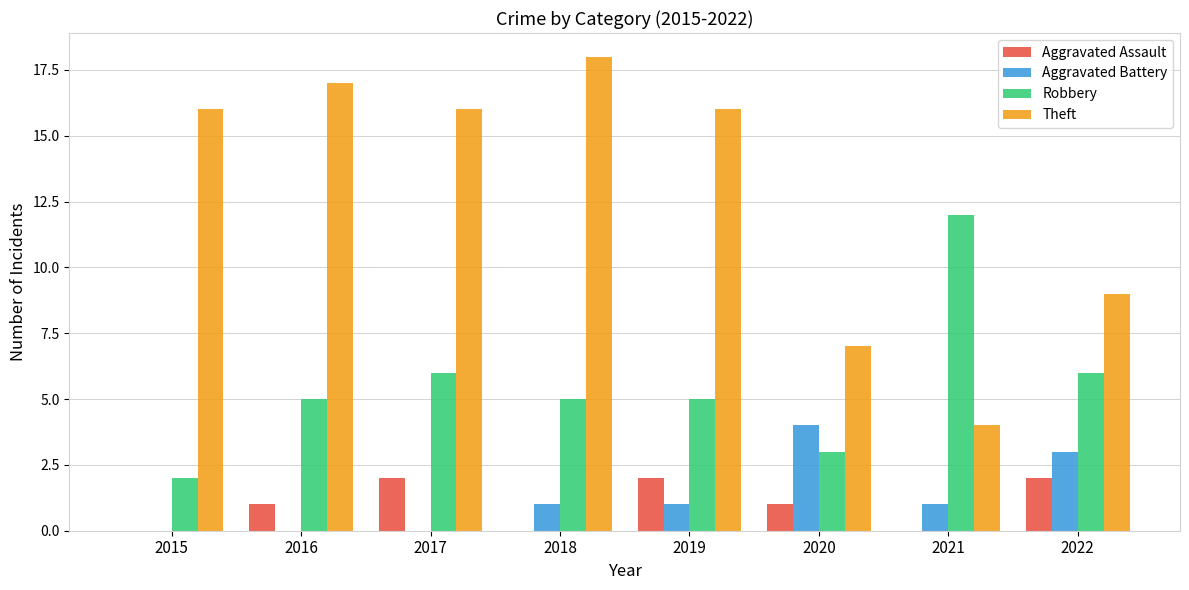

Is the value of Theft at 2015 greater than the value of Aggravated Battery at 2017?

Yes